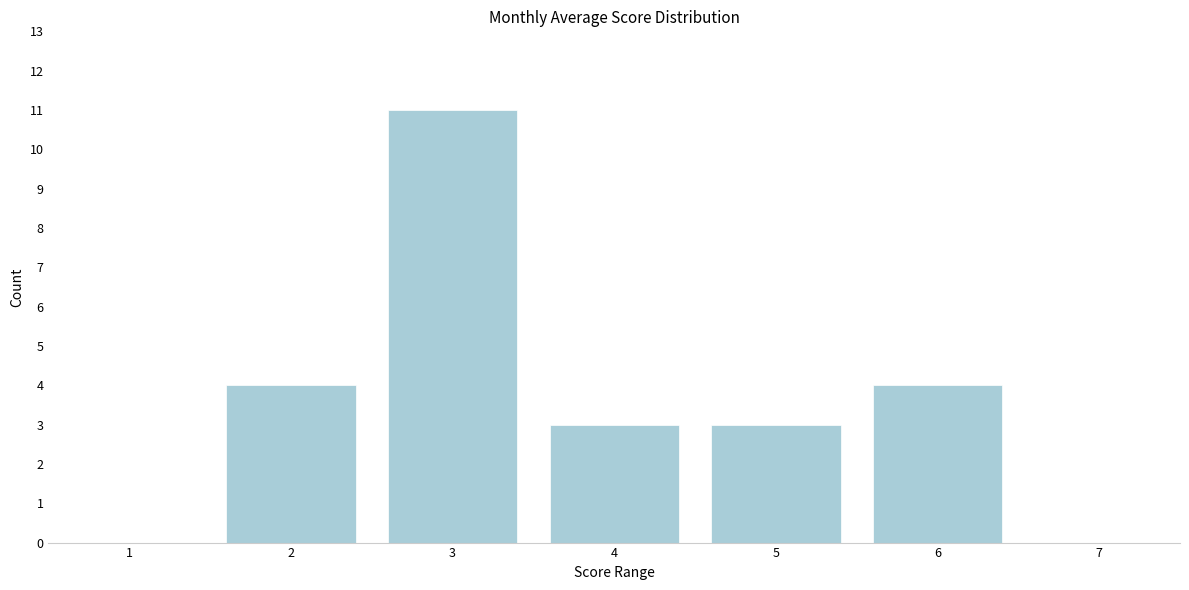

Reading left to right, list all the values displayed in this chart.

1=0	2=4	3=11	4=3	5=3	6=4	7=0